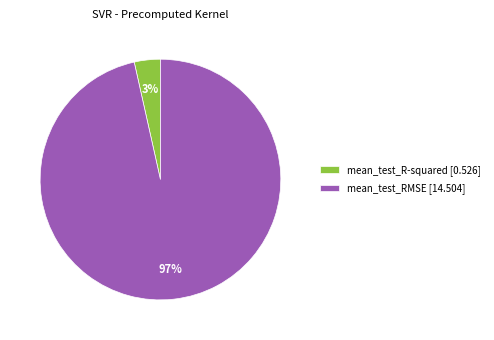

To the nearest percent, what percentage of the pie is mean_test_RMSE?

97%